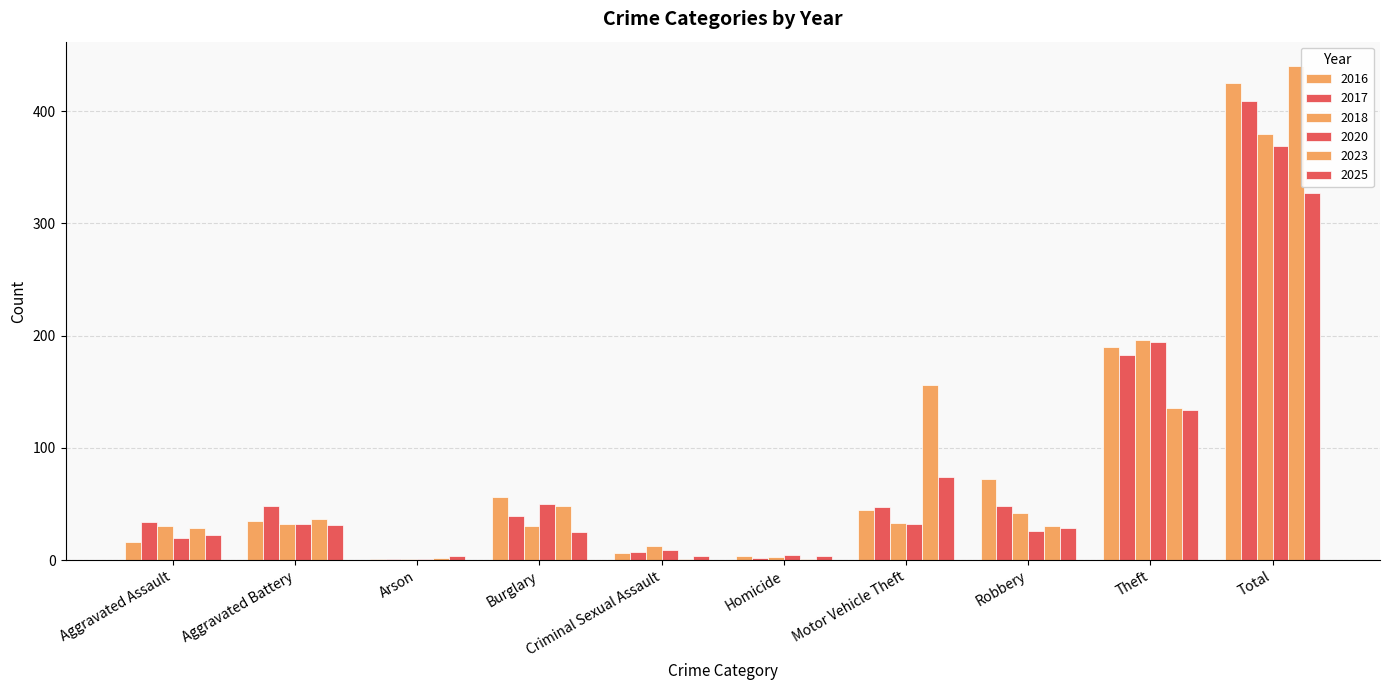

Is it true that 2020 equals 266 at Theft?

False